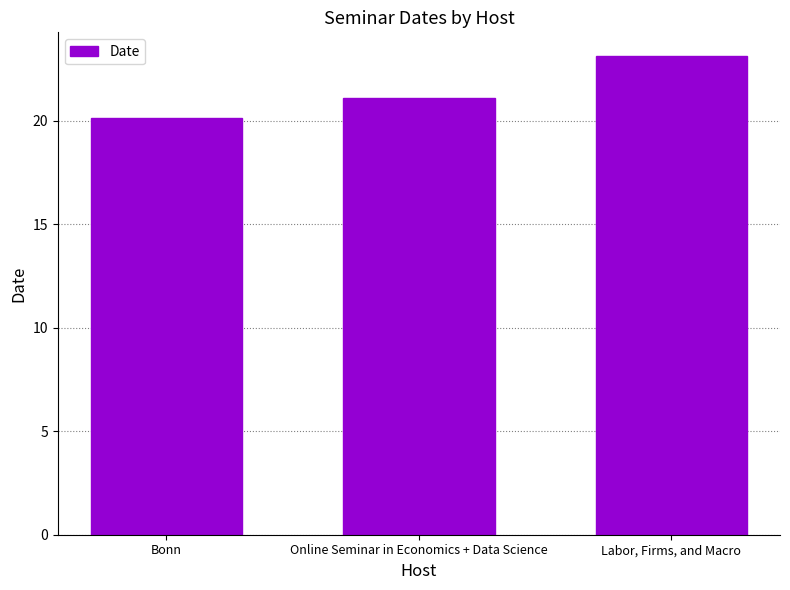

Which category has the highest value across all series?

Labor, Firms, and Macro